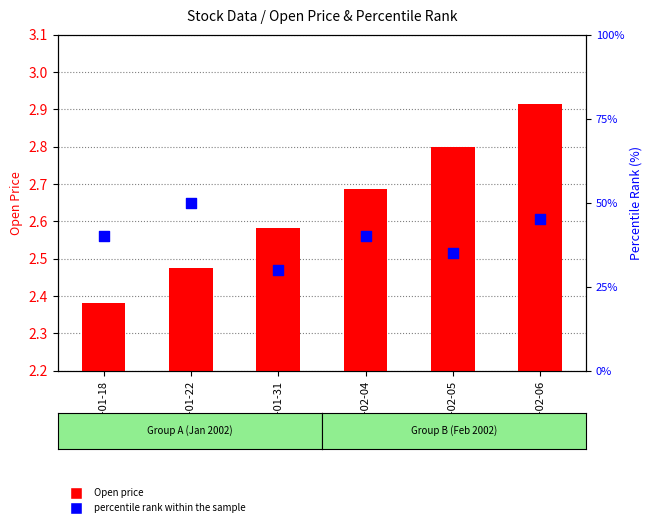

What are all the series names shown in the legend?

Open price, percentile rank within the sample